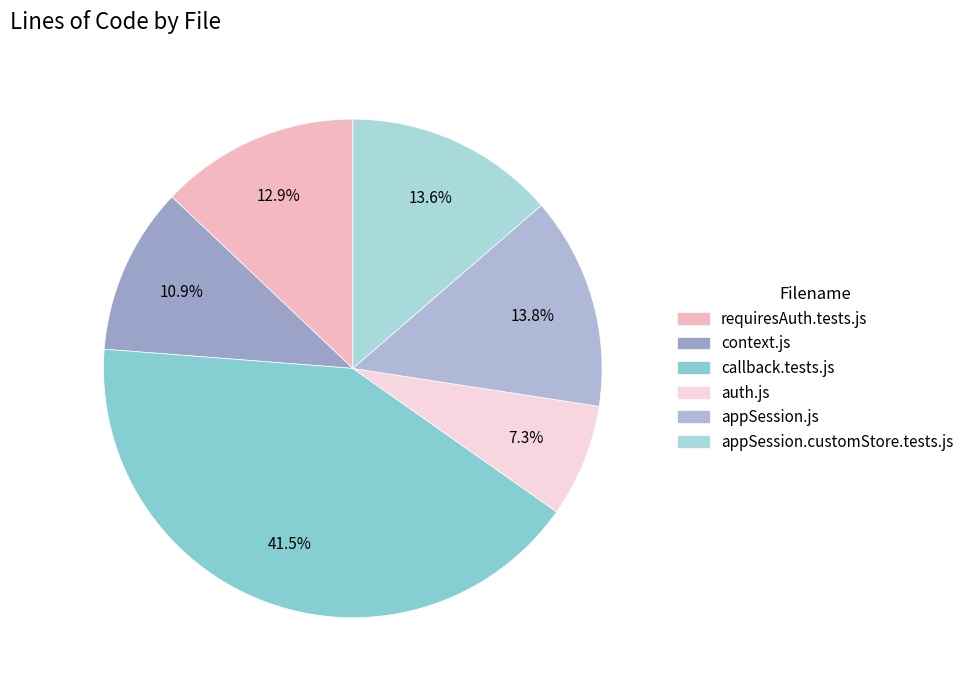

Is appSession.js the majority of the pie?

No